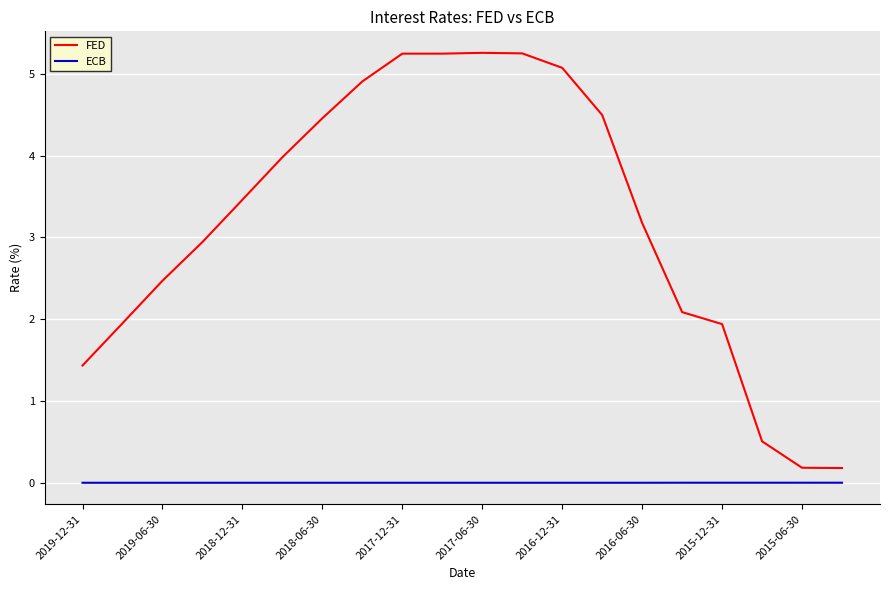

List the series in order of their peak value, lowest first.

ECB, FED